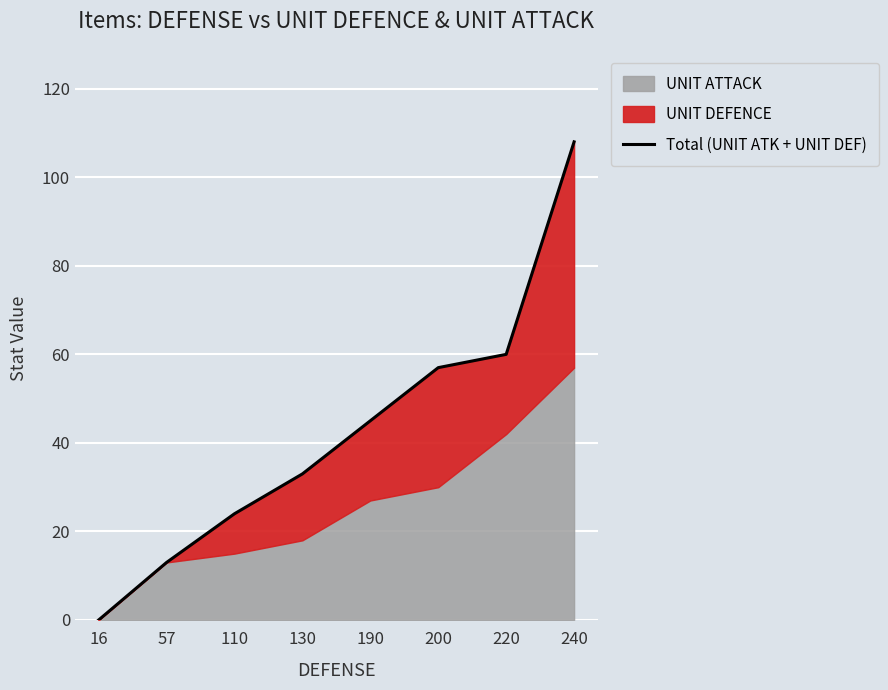

Reading right to left, list all the values displayed in this chart.

108	60	57	45	33	24	13	0